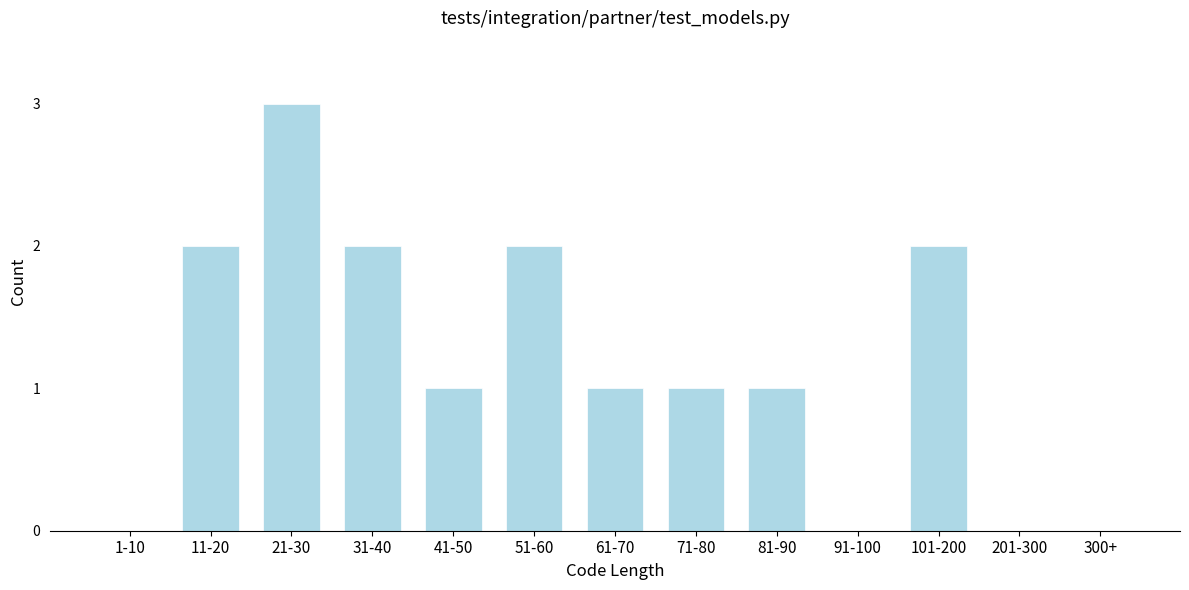

Reading left to right, transcribe all the data shown in this chart.

1-10=0	11-20=2	21-30=3	31-40=2	41-50=1	51-60=2	61-70=1	71-80=1	81-90=1	91-100=0	101-200=2	201-300=0	300+=0